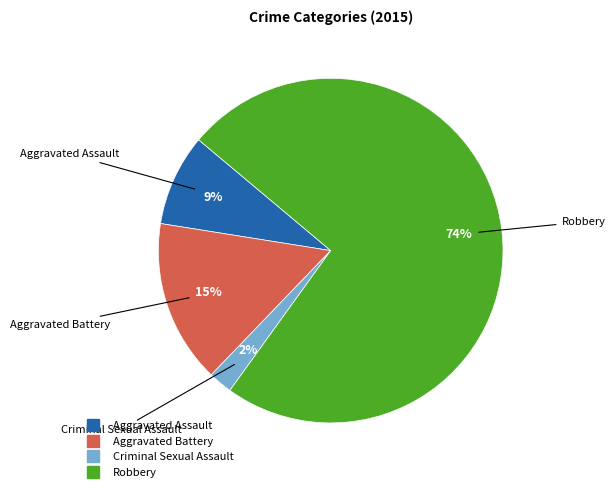

Combined, do Aggravated Assault and Criminal Sexual Assault account for over 50%?

No